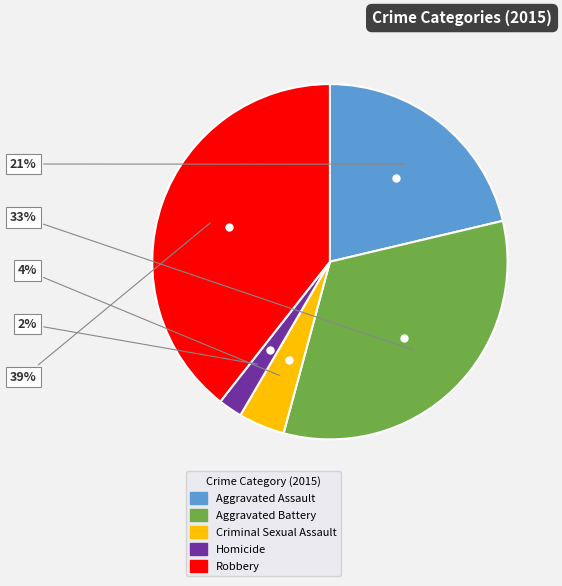

Do Aggravated Battery and Criminal Sexual Assault together represent more than half of the pie?

No